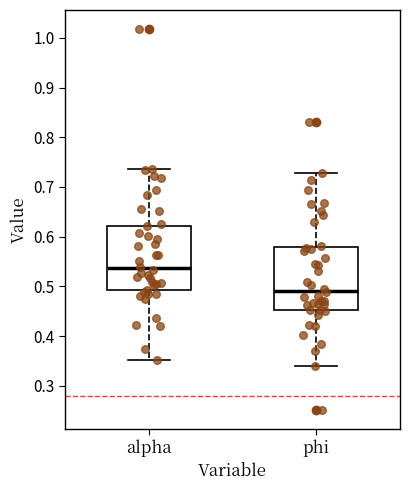

Where is the upper edge of the box for alpha on the y-axis? The values are not printed on the chart, so give them approximately, as read against the axis.

0.62